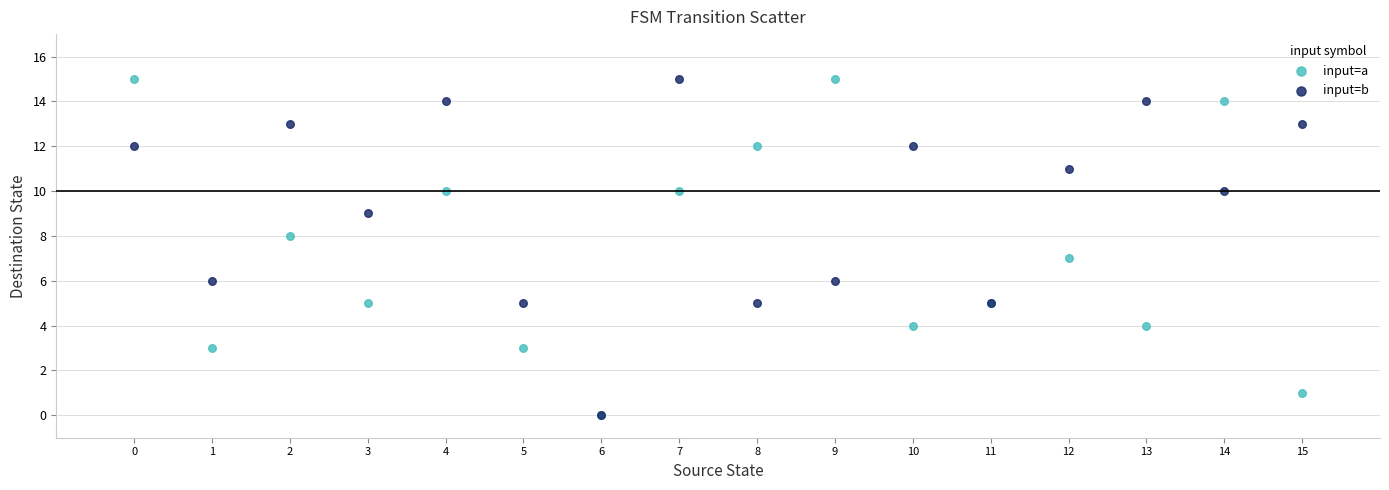

What are all the series names shown in the legend?

input=a, input=b